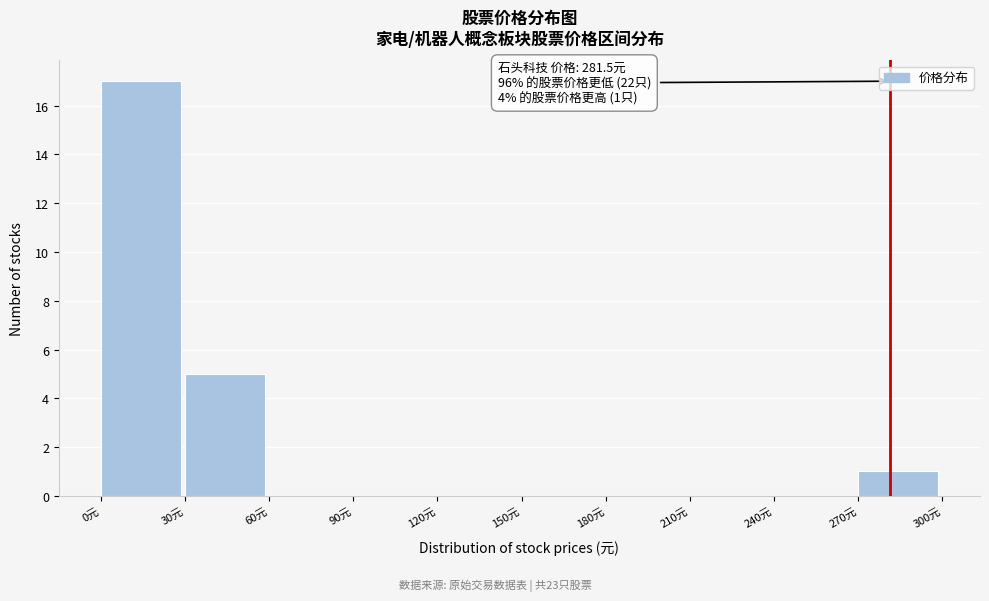

Which range on the x-axis has the tallest bar?

0 to 30